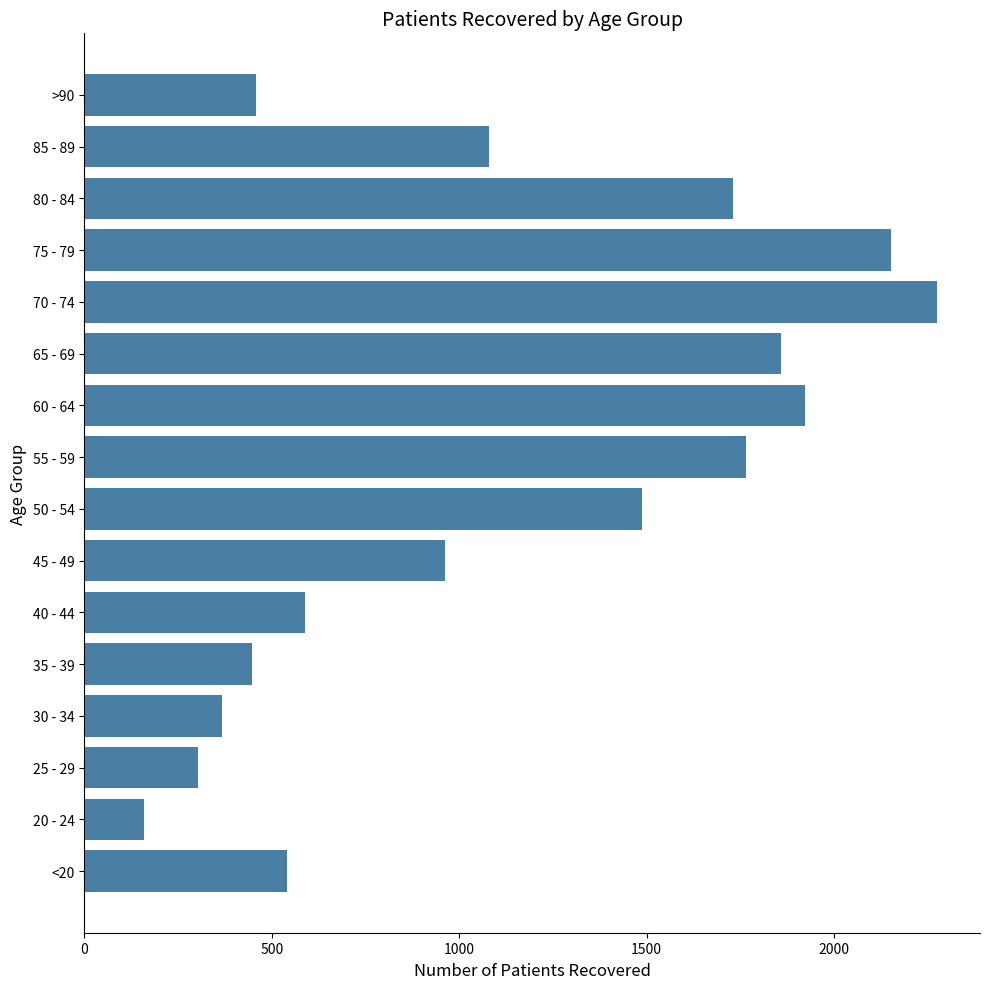

Where is the data nearest to the value 1217?

85 - 89